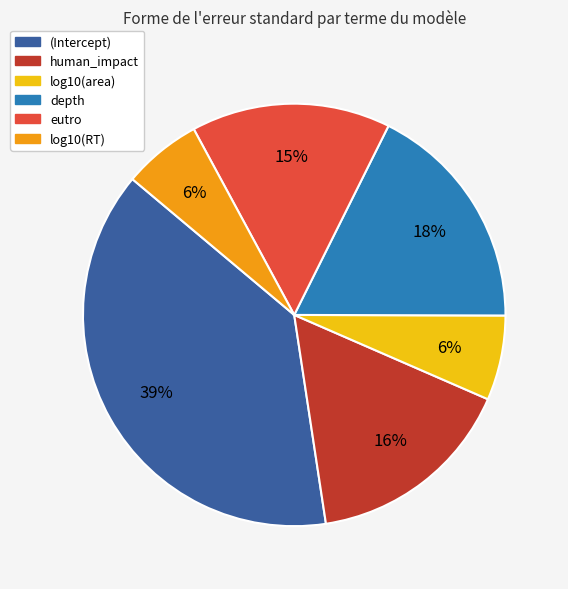

How many segments does this pie chart have?

6